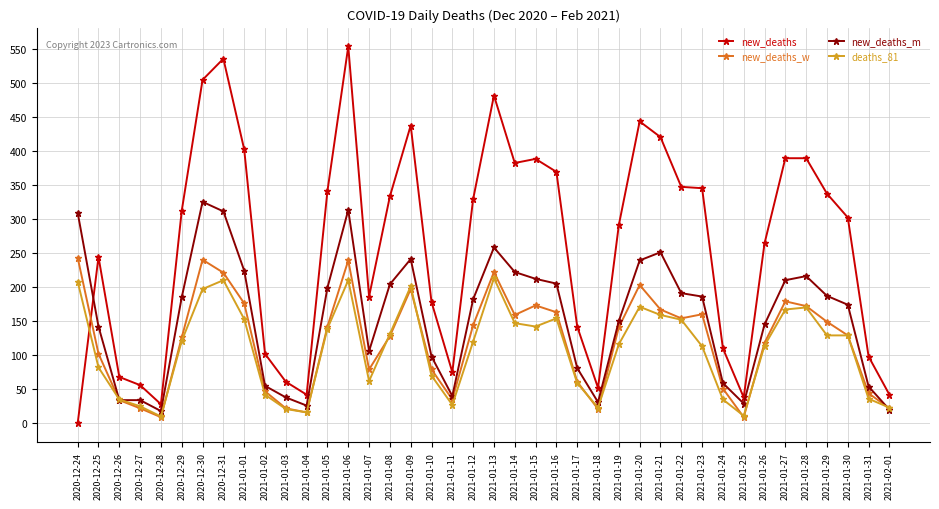

What is the sum of all new_deaths values?

10415